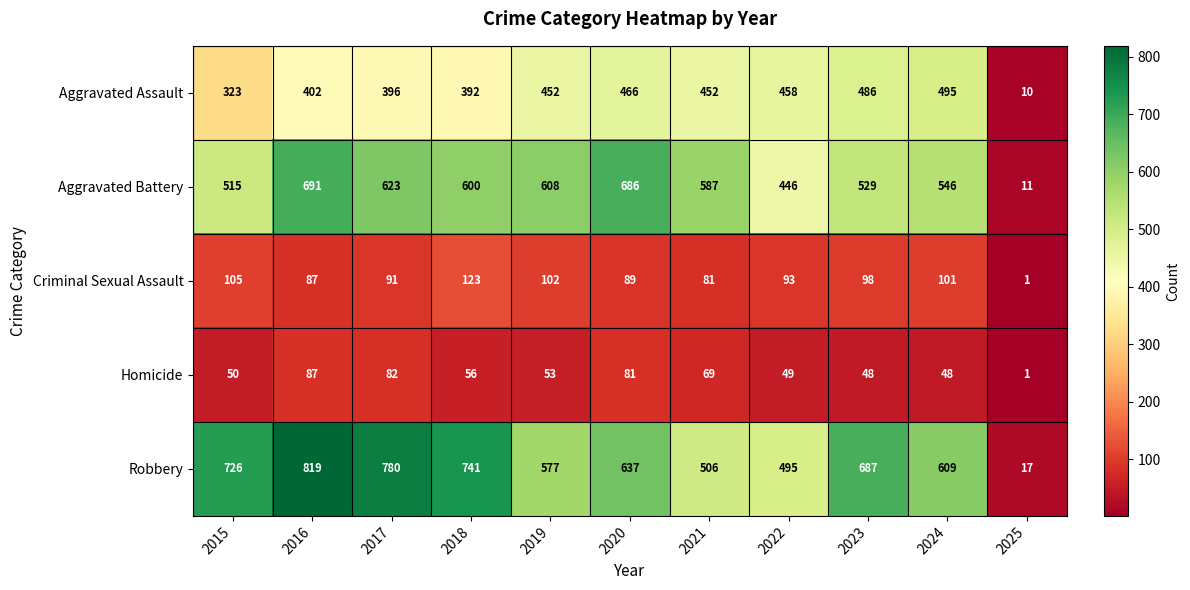

What is the minimum value for Aggravated Assault?

10